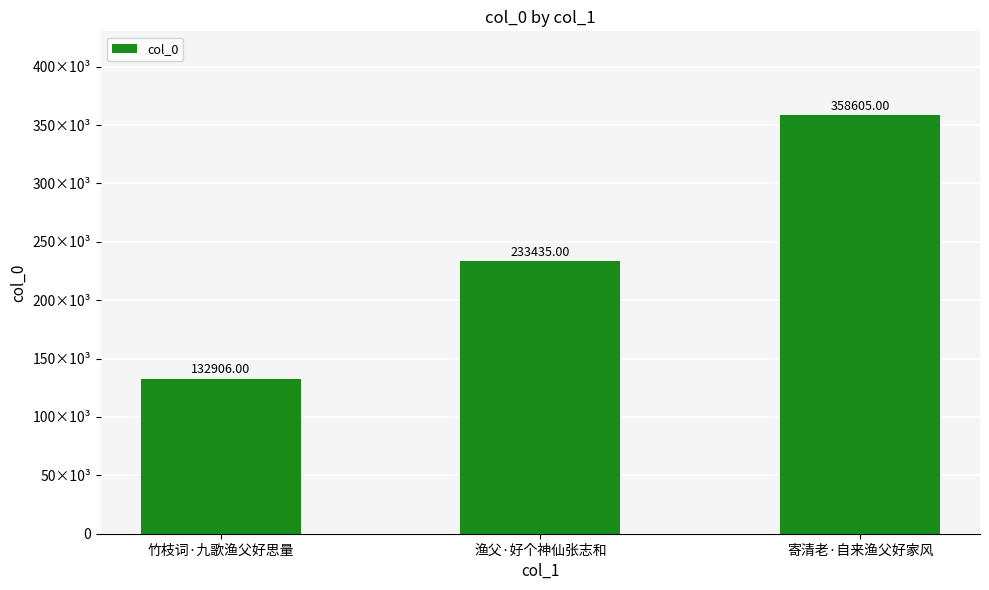

Reading right to left, transcribe all the data shown in this chart.

358605	233435	132906